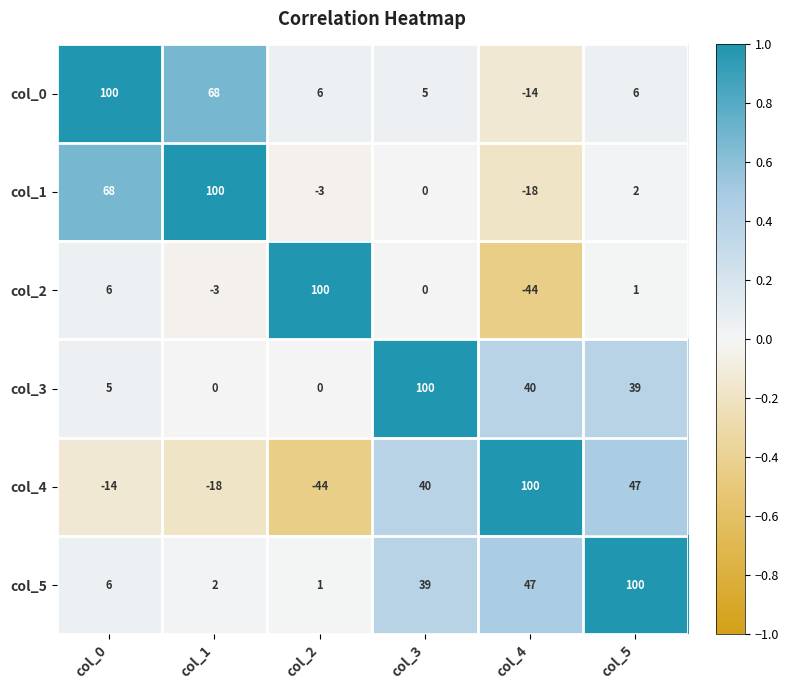

What is the sum of the col_5 values at col_1 and col_0?

8